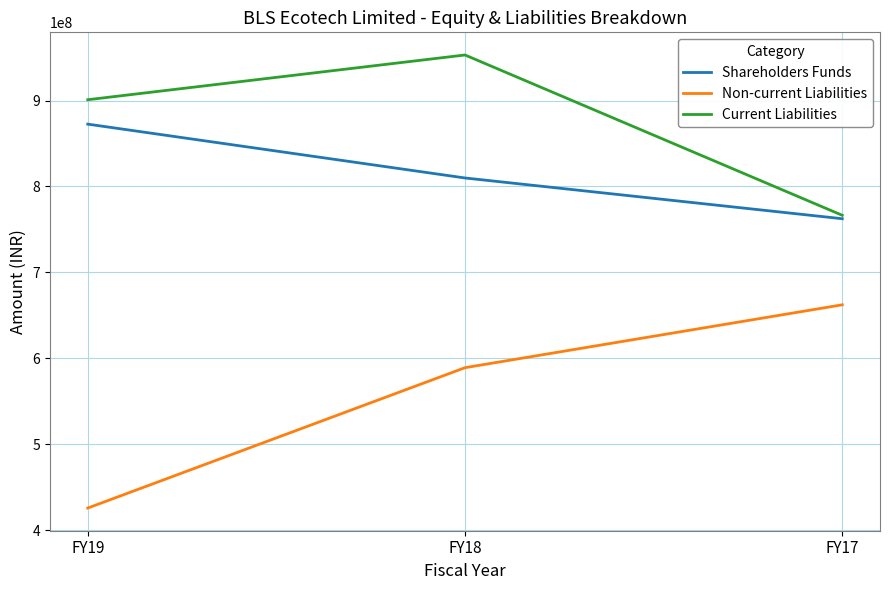

Count the Non-current Liabilities values in the range 425723883 to 662306316.

3